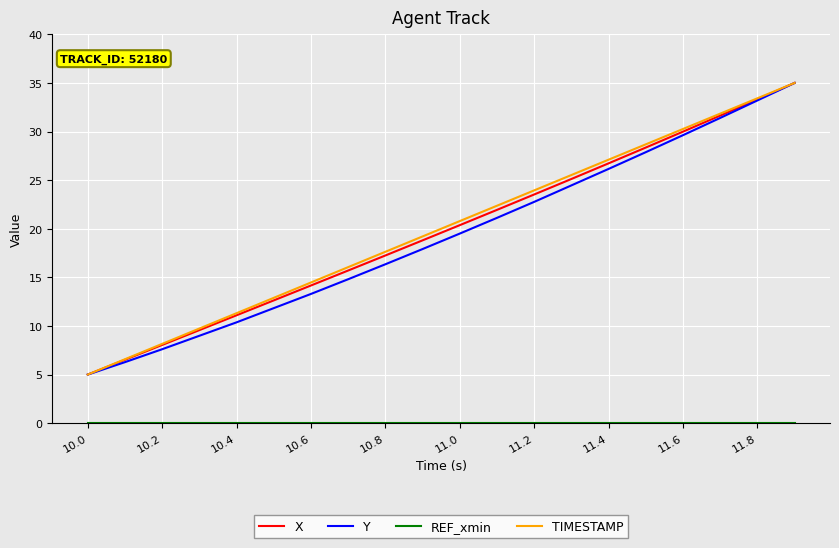

What is the minimum value for TIMESTAMP?

5.0